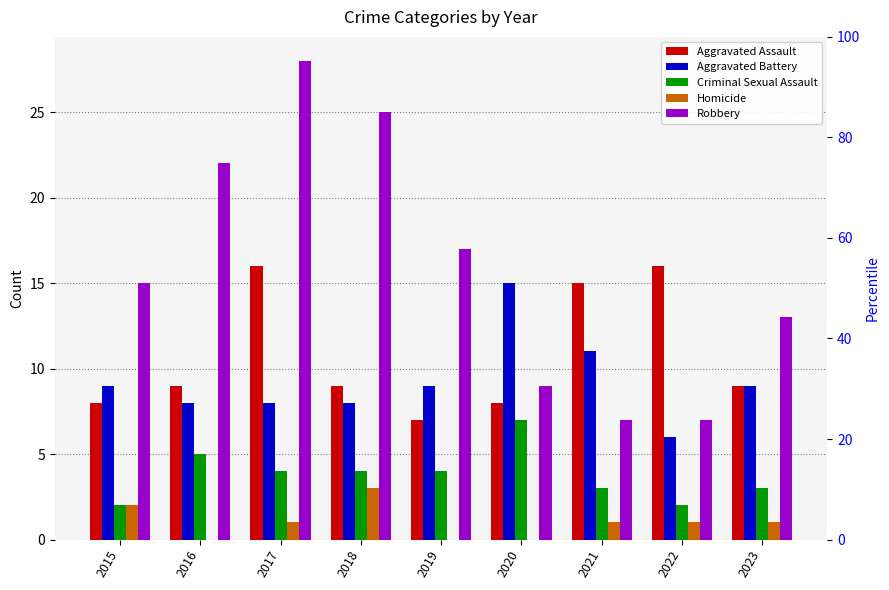

What is the difference between the Aggravated Assault values at 2020 and 2016?

1